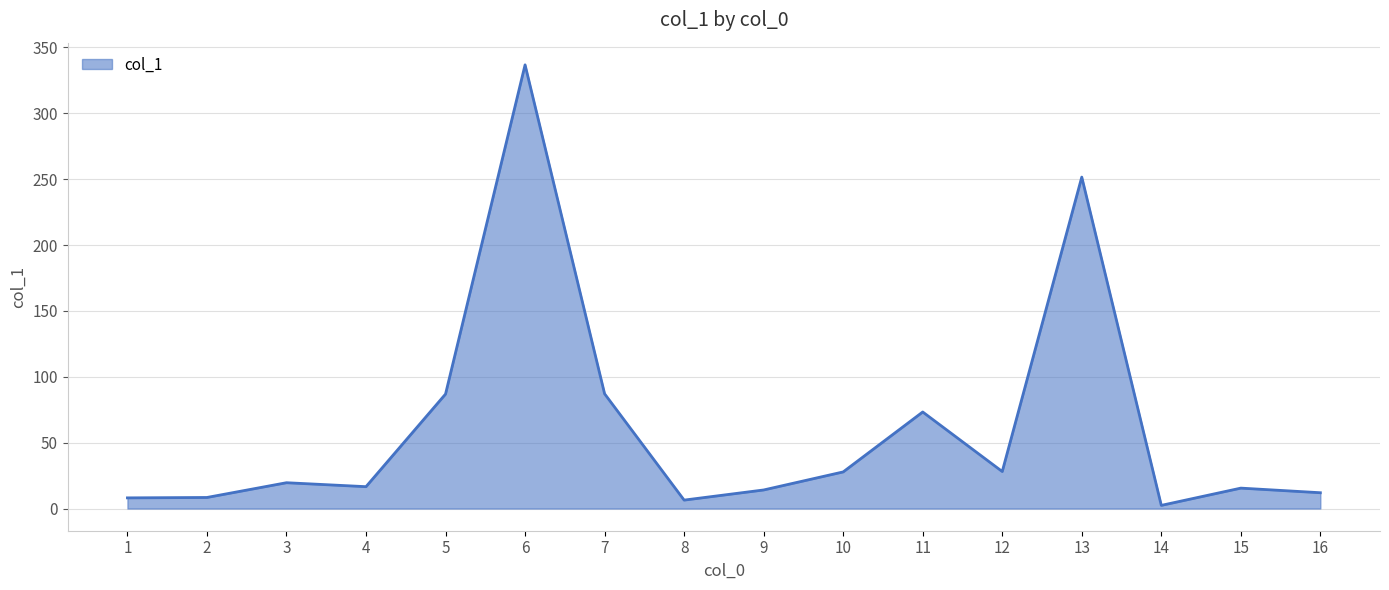

What is the greatest value displayed?

336.8